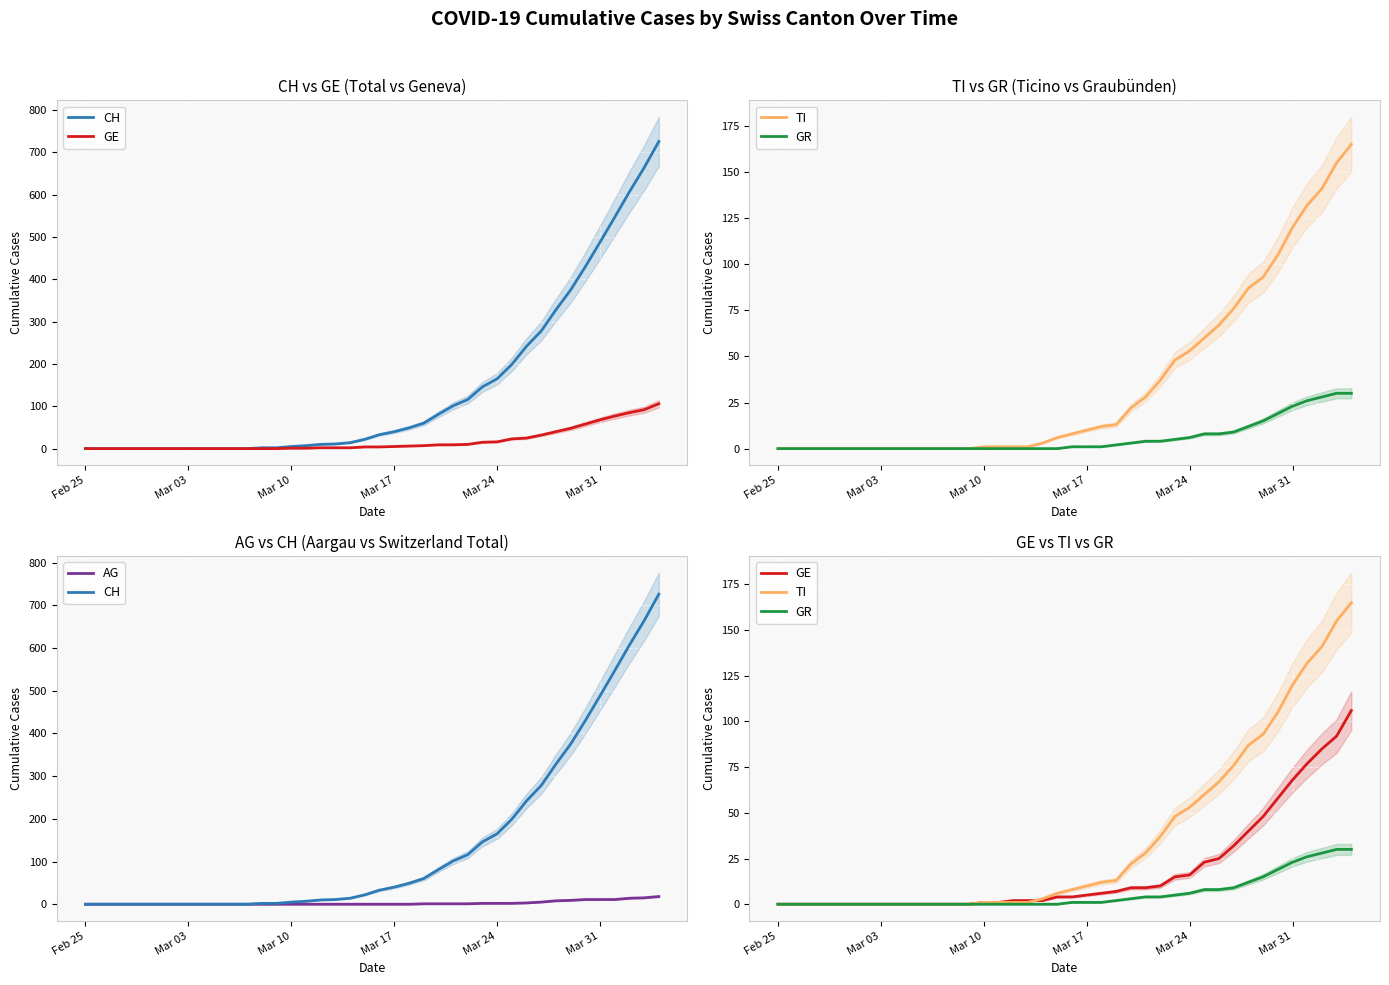

What is the maximum value shown in the chart?

726